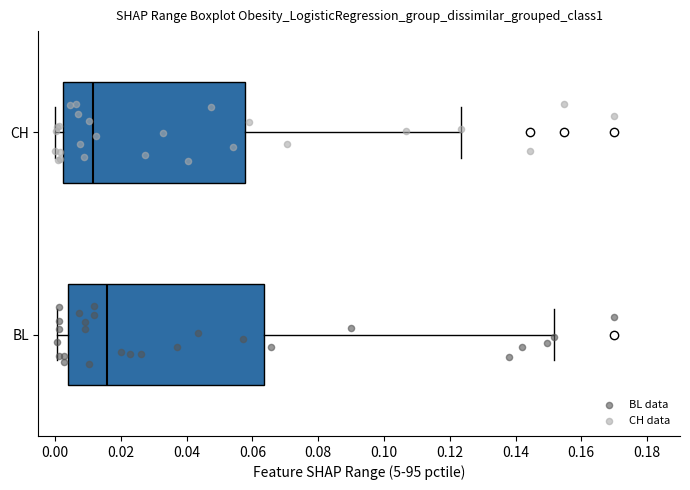

Reading bottom to top, read every box against the x-axis: the position of its median line, the range the box covers, and the ends of its whiskers. The values are not printed on the chart, so give them approximately, as read against the axis.

BL: median 0.016, box 0.004 to 0.064, whiskers 0.000 to 0.152
CH: median 0.012, box 0.002 to 0.058, whiskers 0.000 to 0.124